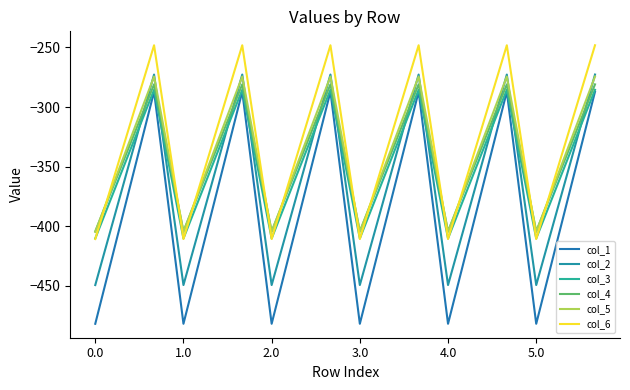

At which category does col_5 reach its first local valley?

1.0